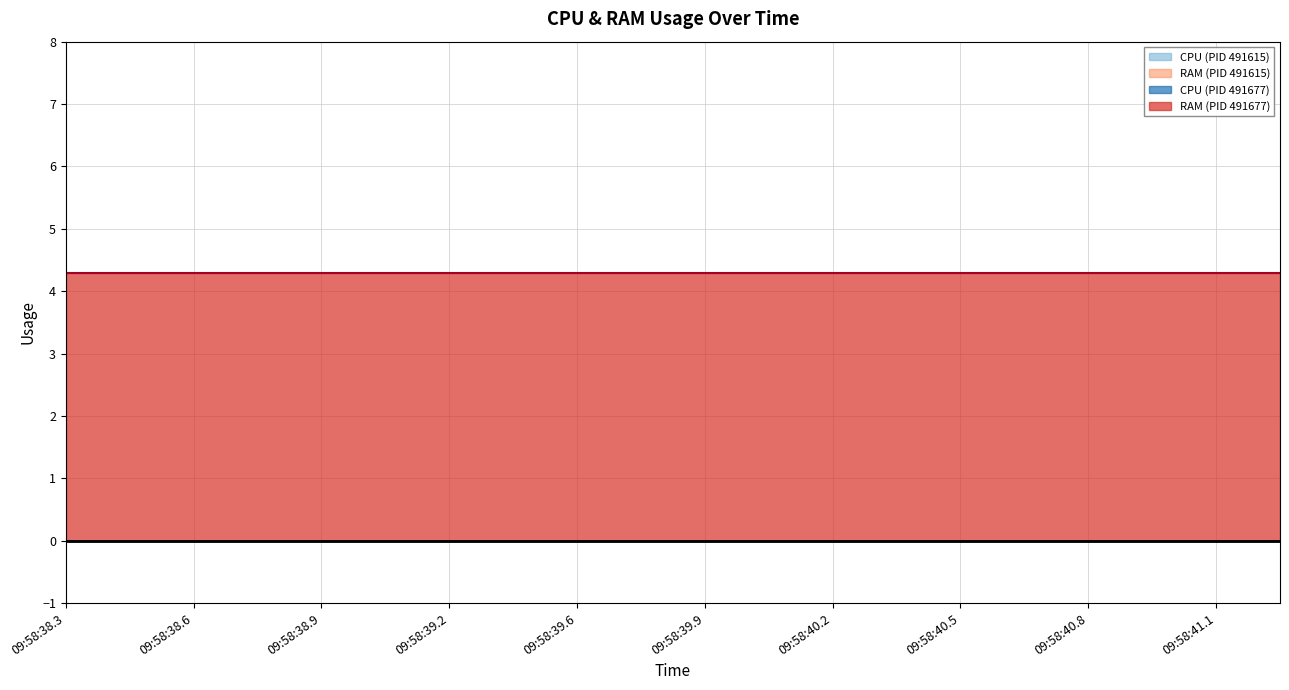

Reading left to right, list all the values displayed in this chart.

CPU: 491615=0.0	491677=0.0	491615=0.0	491677=0.0	491615=0.0	491677=0.0	491615=0.0	491677=0.0	491615=0.0	491677=0.0	491615=0.0	491677=0.0	491615=0.0	491677=0.0	491615=0.0	491677=0.0	491615=0.0	491677=0.0	491615=0.0	491677=0.0
RAM: 491615=0.0	491677=4.3	491615=0.0	491677=4.3	491615=0.0	491677=4.3	491615=0.0	491677=4.3	491615=0.0	491677=4.3	491615=0.0	491677=4.3	491615=0.0	491677=4.3	491615=0.0	491677=4.3	491615=0.0	491677=4.3	491615=0.0	491677=4.3